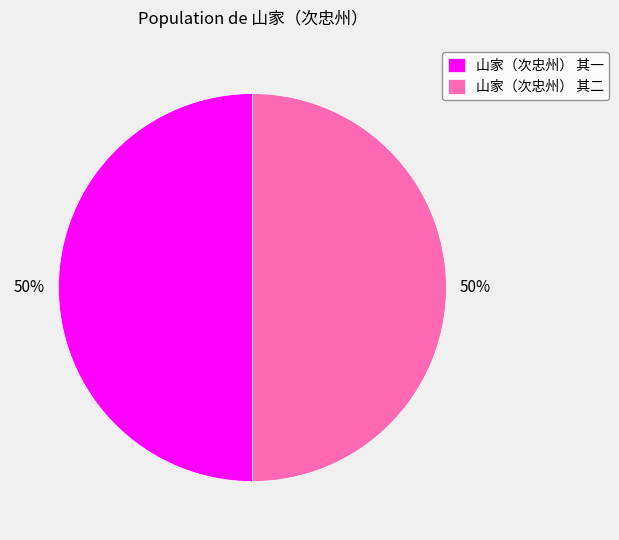

True or false: 山家（次忠州） 其二 accounts for 56% of the total.

False